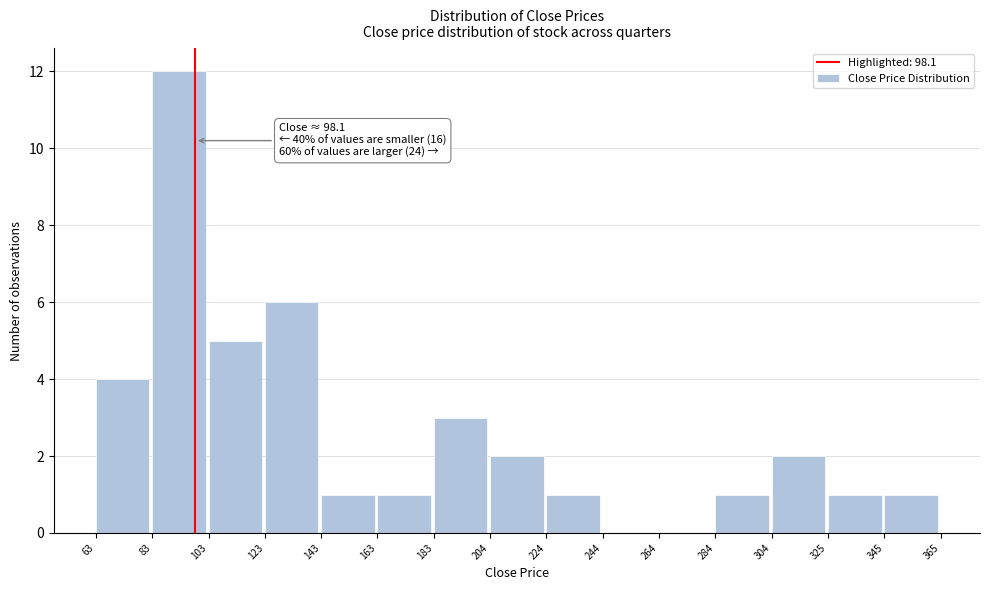

Over which range of the x-axis is the bar tallest?

83 to 103